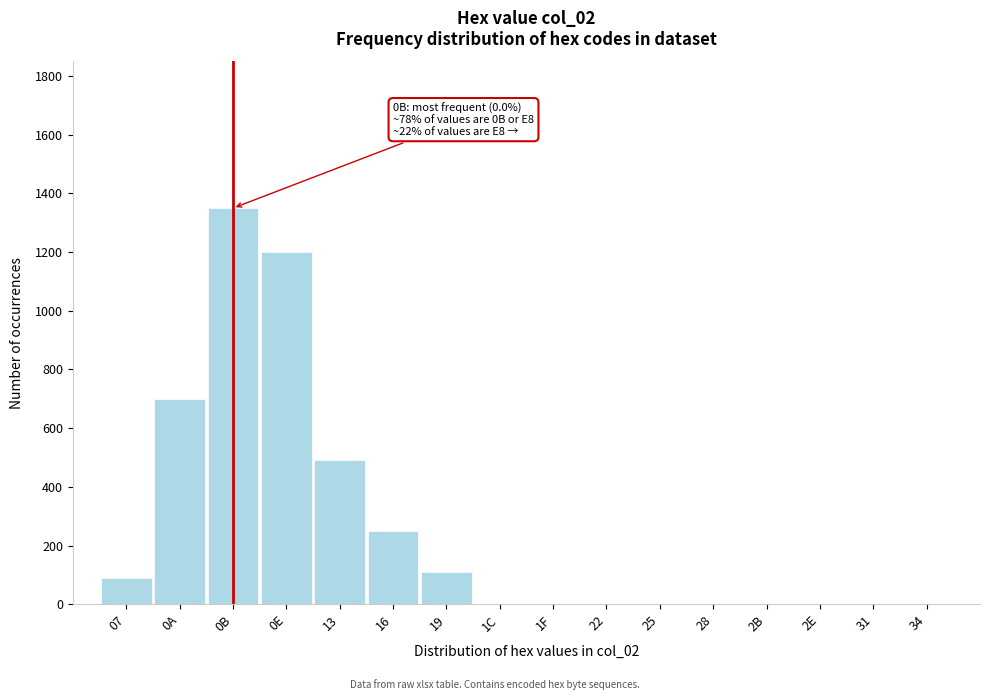

Reading right to left, list all the values displayed in this chart.

34=0	31=0	2E=0	2B=0	28=0	25=0	22=0	1F=0	1C=0	19=110	16=250	13=490	0E=1200	0B=1350	0A=700	07=90